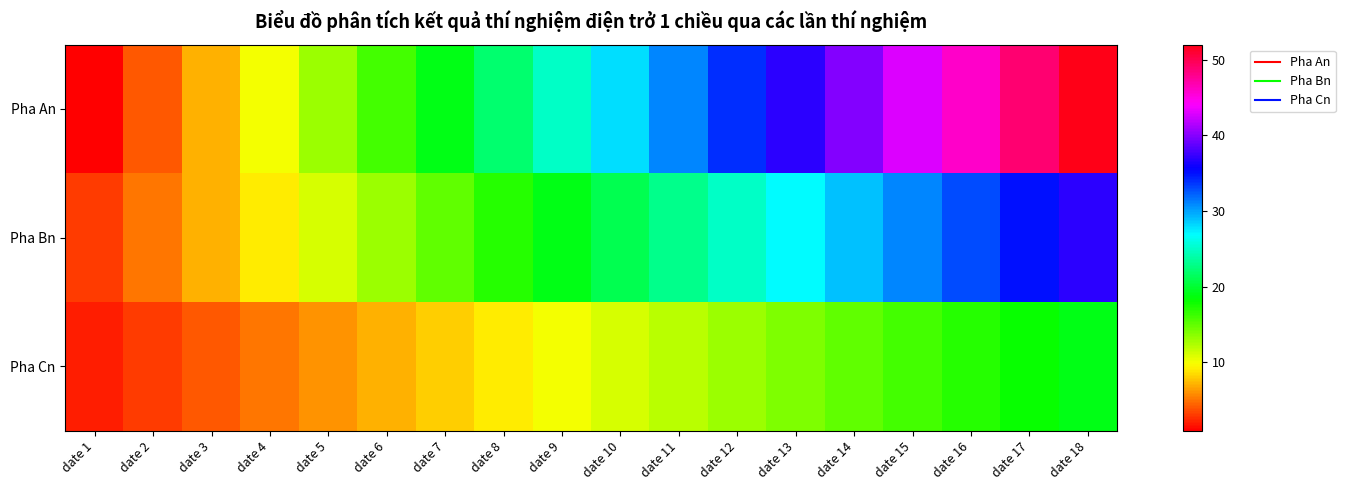

Reading left to right, list all the values displayed in this chart.

Pha An: date 1=1	date 2=4	date 3=7	date 4=10	date 5=13	date 6=16	date 7=19	date 8=22	date 9=25	date 10=28	date 11=31	date 12=34	date 13=37	date 14=40	date 15=43	date 16=46	date 17=49	date 18=52
Pha Bn: date 1=3	date 2=5	date 3=7	date 4=9	date 5=11	date 6=13	date 7=15	date 8=17	date 9=19	date 10=21	date 11=23	date 12=25	date 13=27	date 14=29	date 15=31	date 16=33	date 17=35	date 18=37
Pha Cn: date 1=2	date 2=3	date 3=4	date 4=5	date 5=6	date 6=7	date 7=8	date 8=9	date 9=10	date 10=11	date 11=12	date 12=13	date 13=14	date 14=15	date 15=16	date 16=17	date 17=18	date 18=19